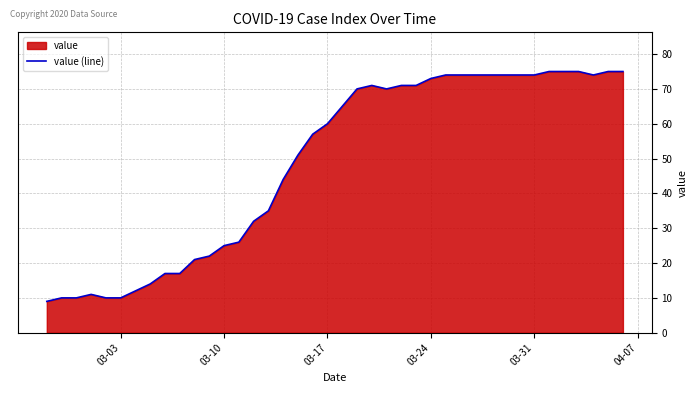

The chart shows a value of 73 at 03-24. True or false?

True